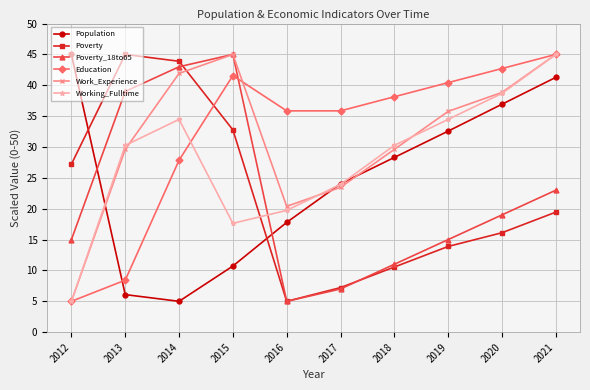

The value of Poverty_18to65 at 2020 is 19.0. True or false?

True